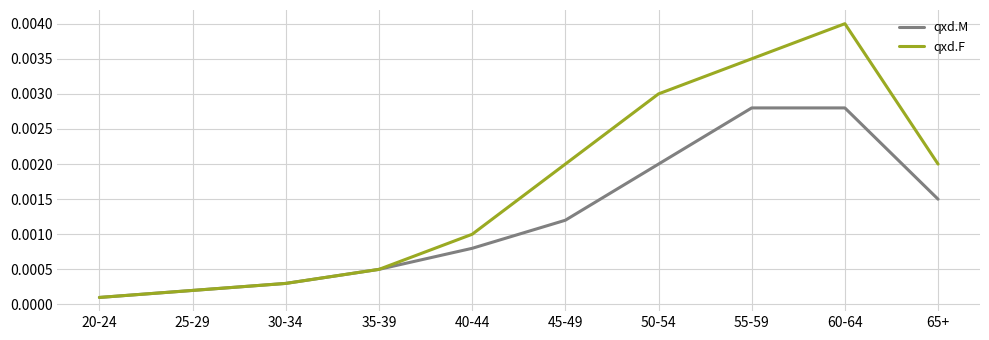

Count the number of data series in this chart.

2